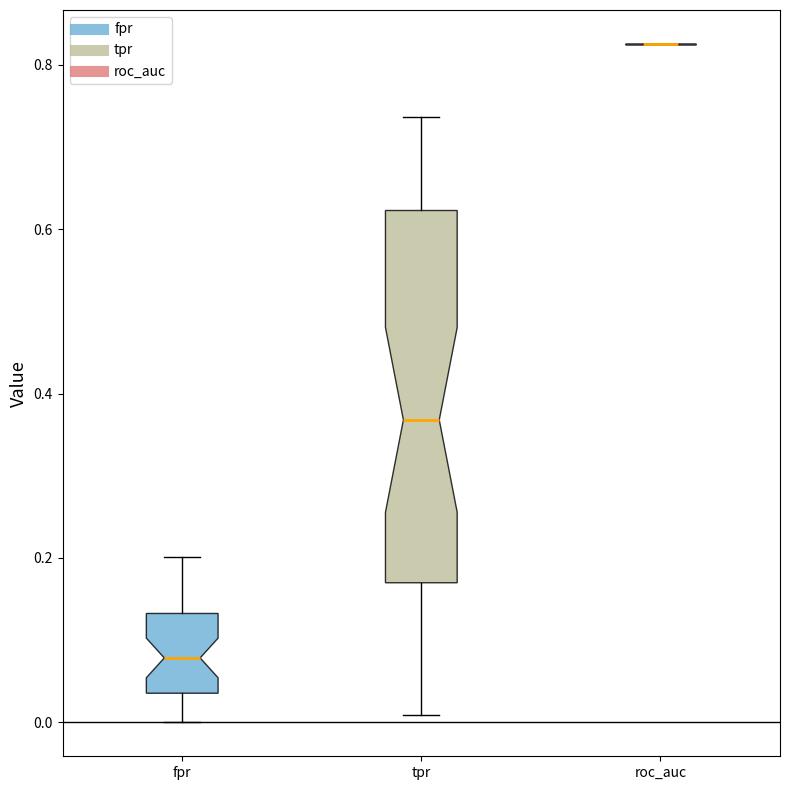

Reading left to right, read every box against the y-axis: the position of its median line, the range the box covers, and the ends of its whiskers. The values are not printed on the chart, so give them approximately, as read against the axis.

fpr: median 0.08, box 0.04 to 0.14, whiskers 0.00 to 0.20
tpr: median 0.36, box 0.16 to 0.62, whiskers 0.00 to 0.74
roc_auc: box collapsed to a line at 0.82, whiskers 0.82 to 0.82